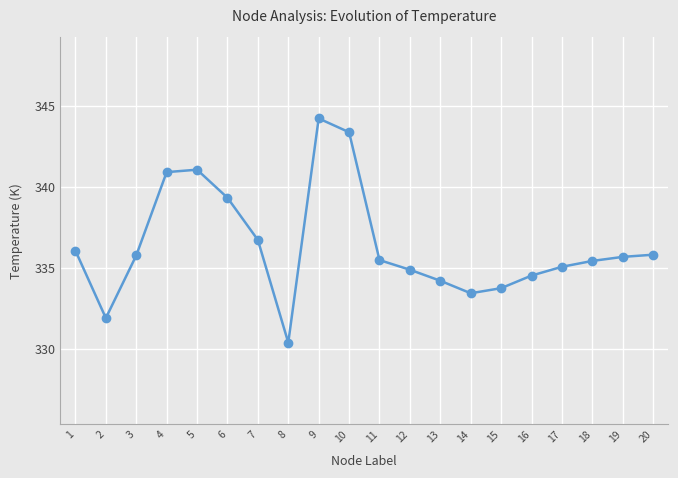

True or false: the data shows 588.9 at 3.

False